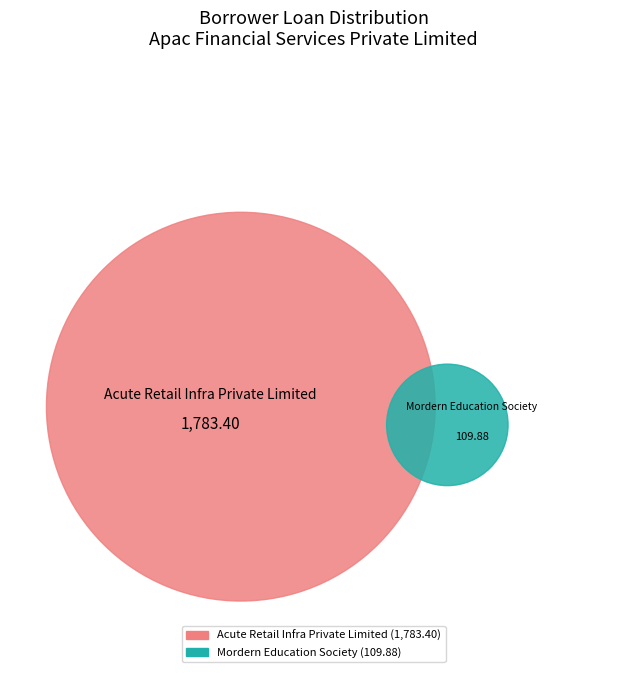

Which category has the smallest portion of the pie?

Mordern Education Society